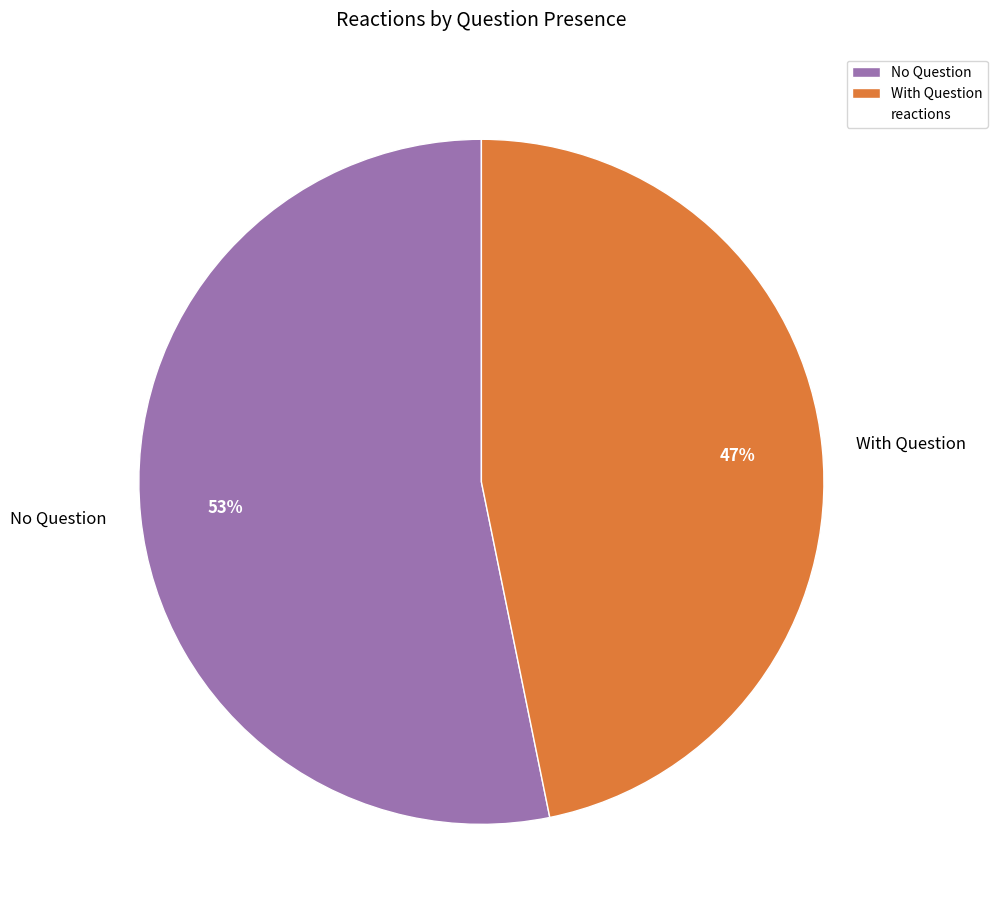

To the nearest percent, what is the difference between the largest and smallest slice percentages?

6%